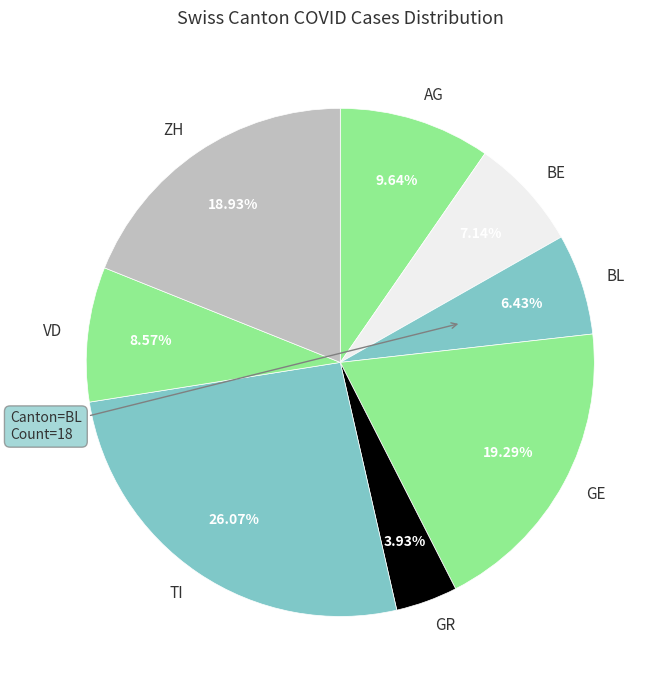

Which slice is the smallest?

GR